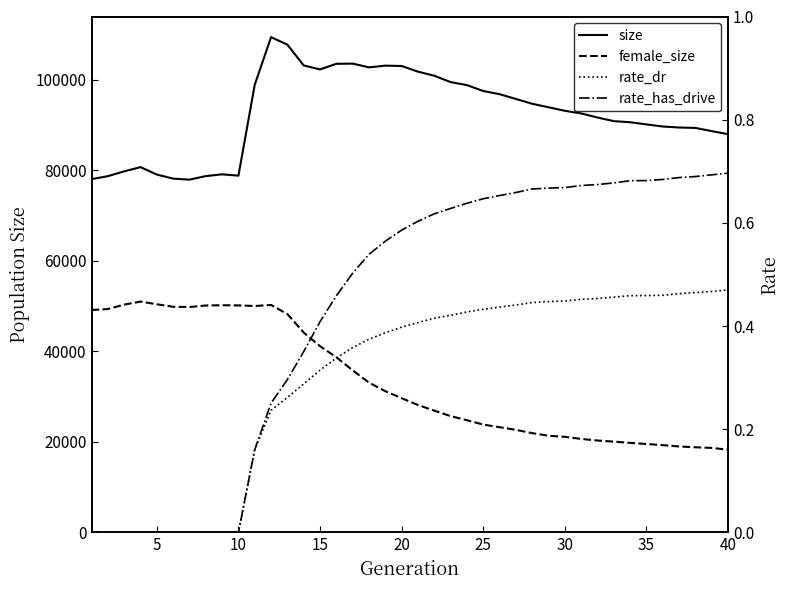

What is the value of the rate_dr point at the 34th from the left?

0.5